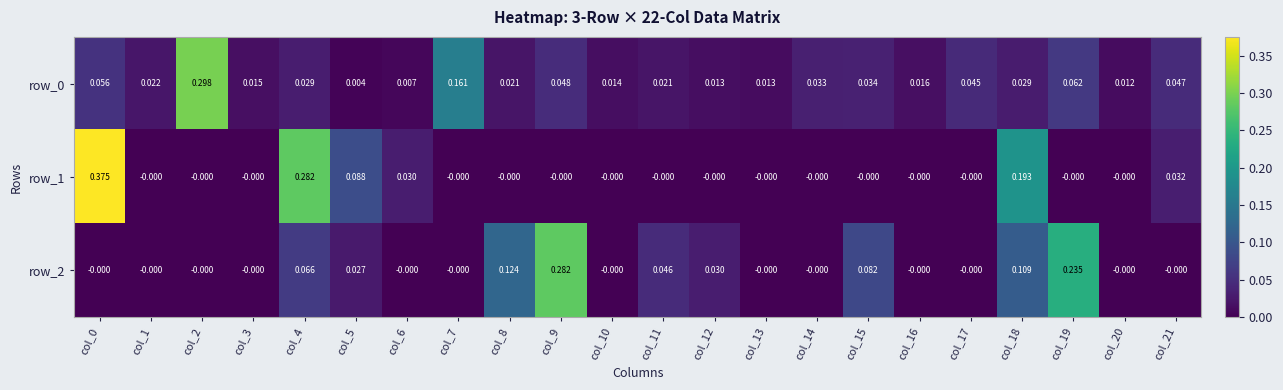

Reading left to right, what are all the values shown in this chart?

row_0: 0.1	0.0	0.3	0.0	0.0	0.0	0.0	0.2	0.0	0.0	0.0	0.0	0.0	0.0	0.0	0.0	0.0	0.0	0.0	0.1	0.0	0.0
row_1: 0.4	-0.0	-0.0	-0.0	0.3	0.1	0.0	-0.0	-0.0	-0.0	-0.0	-0.0	-0.0	-0.0	-0.0	-0.0	-0.0	-0.0	0.2	-0.0	-0.0	0.0
row_2: -0.0	-0.0	-0.0	-0.0	0.1	0.0	-0.0	-0.0	0.1	0.3	-0.0	0.0	0.0	-0.0	-0.0	0.1	-0.0	-0.0	0.1	0.2	-0.0	-0.0